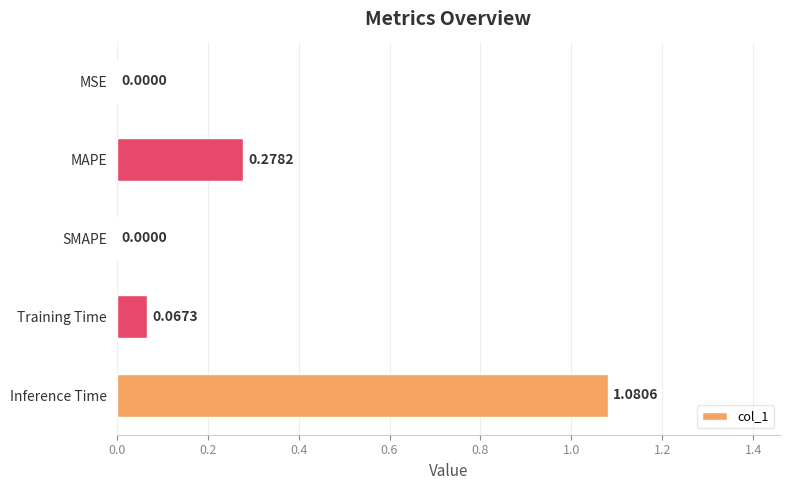

What is the sum of all values?

1.4